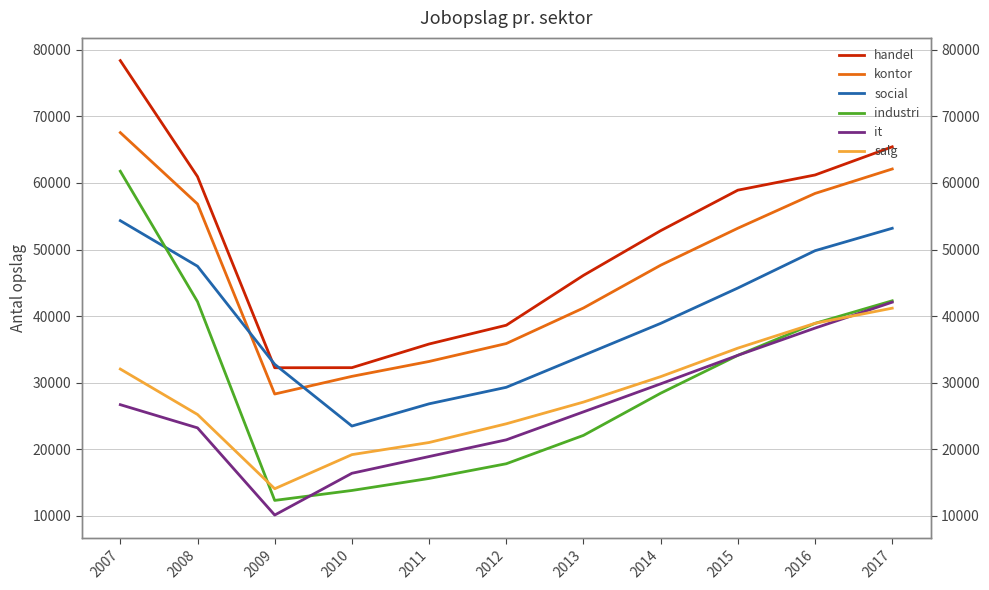

What is the sum of the it values at 2016 and 2009?

48349